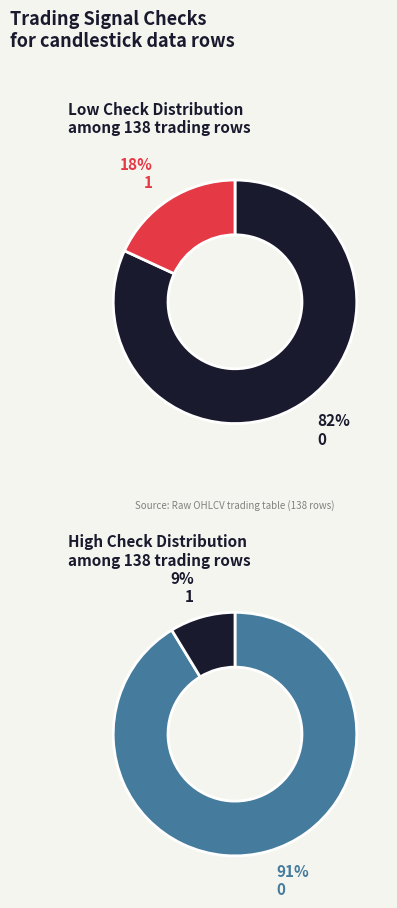

At 0, list the series in order from smallest to largest.

low_check_counts, high_check_counts